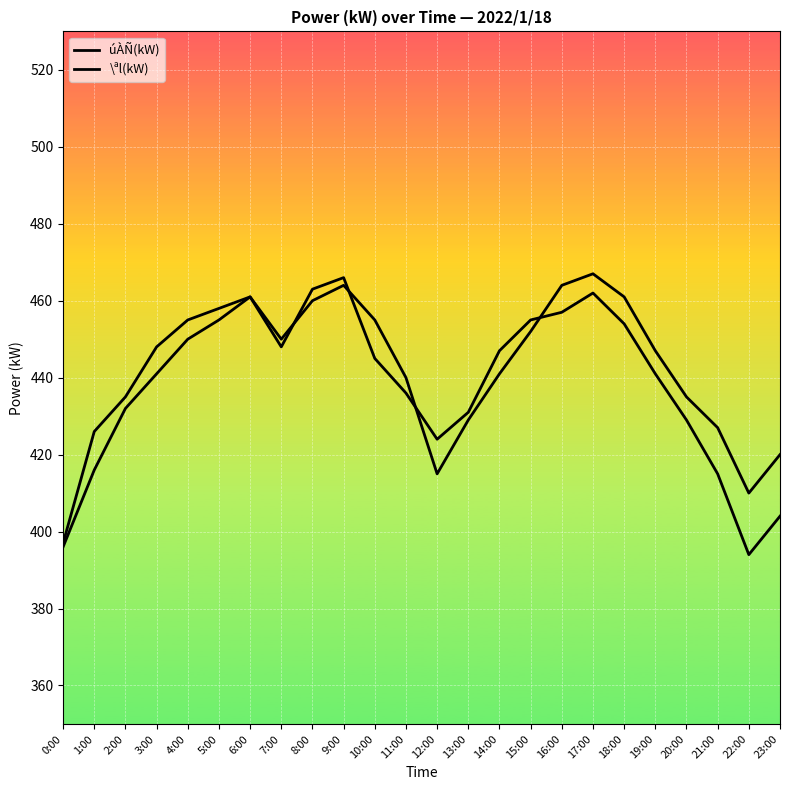

Read the \ªl(kW) value at 3:00.

448